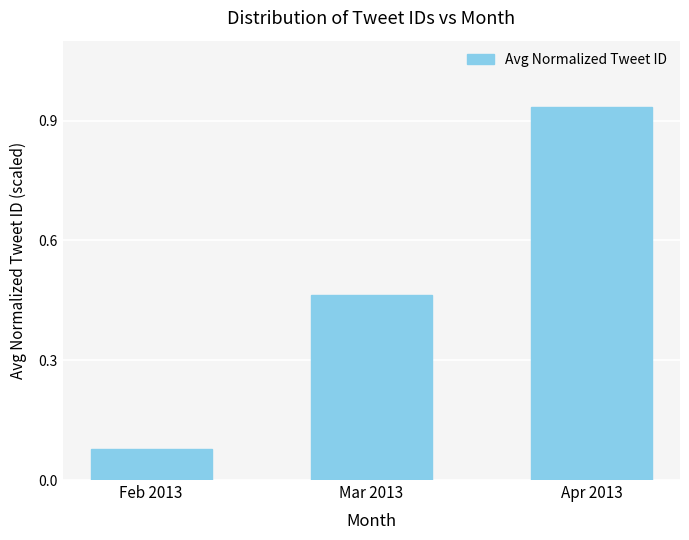

At which category does the chart reach its minimum across all series?

Feb 2013